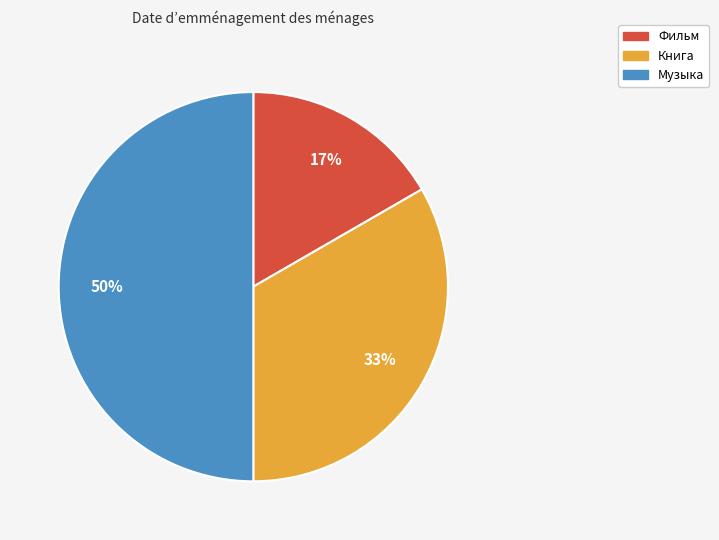

Is Книга the majority of the pie?

No